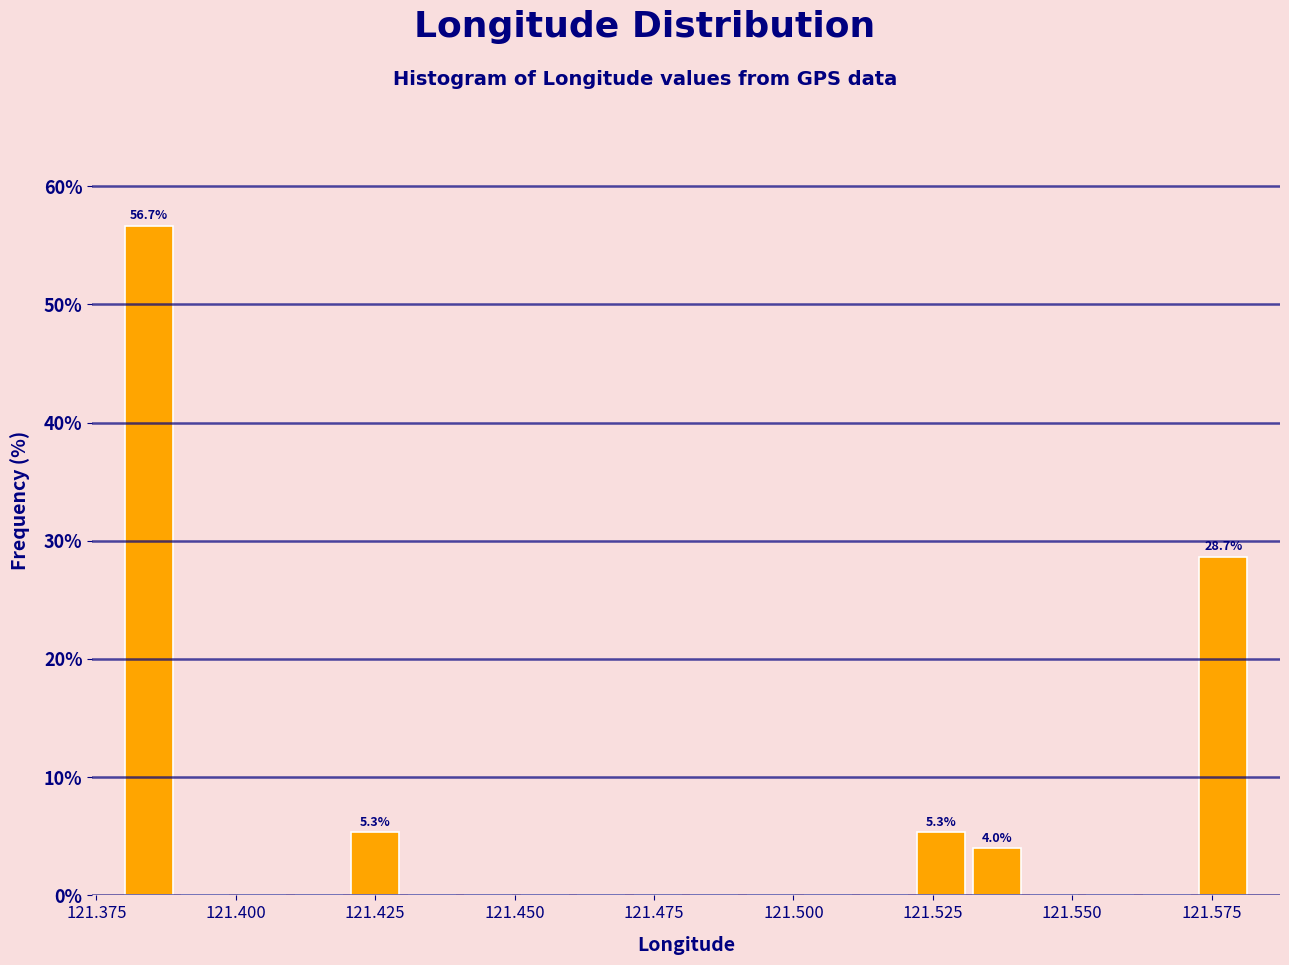

Around what value on the x-axis is the tallest bar? Give the approximate position of its centre, as read against the axis.

121.385